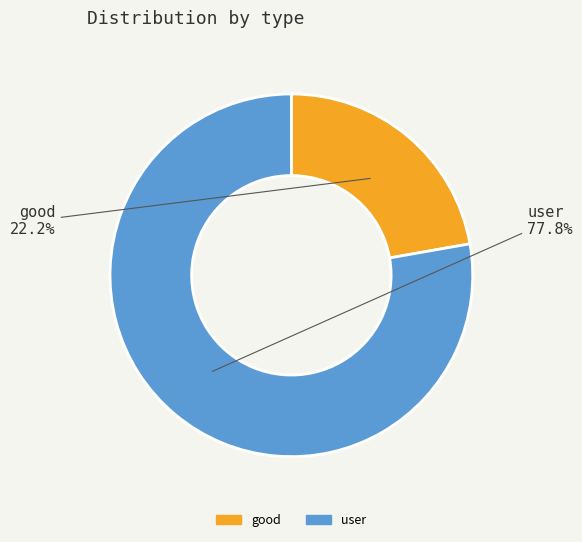

To the nearest percent, what portion does user represent?

78%